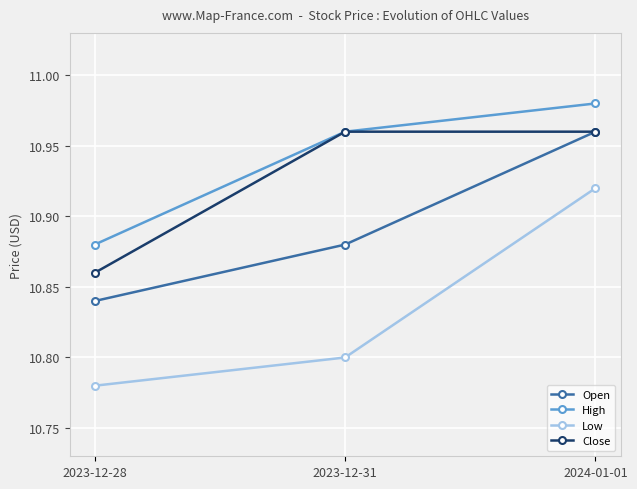

Between 2023-12-28 and 2024-01-01, which series saw the biggest shift?

Low